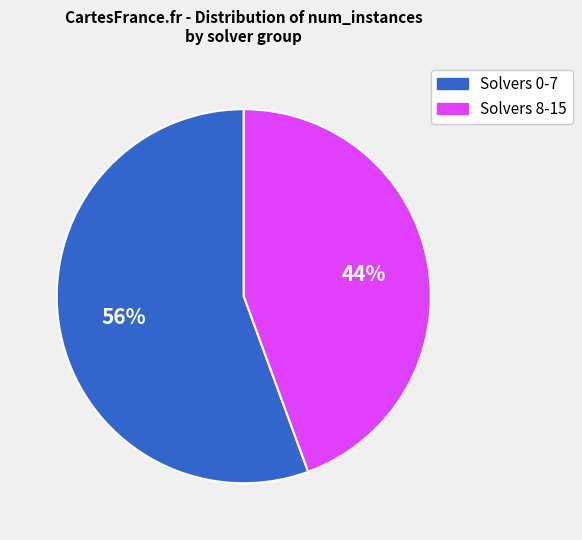

True or false: Solvers 8-15 accounts for 55% of the total.

False